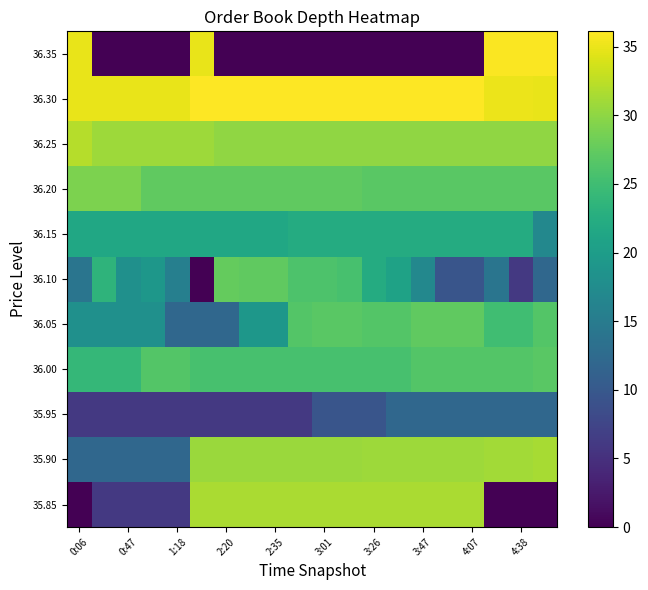

Reading left to right, extract all data points from this chart.

row_0: 0.0	6.0	6.0	6.0	6.0	31.6	31.6	31.6	31.6	31.6	31.6	31.6	31.6	31.6	31.6	31.6	31.6	0.0	0.0	0.0
row_1: 12.0	12.0	12.0	12.0	12.0	30.6	30.6	30.6	30.6	30.6	30.6	30.6	30.9	30.9	30.9	30.9	30.9	31.1	31.1	31.4
row_2: 6.0	6.0	6.0	6.0	6.0	6.0	6.0	6.0	6.0	6.0	9.5	9.5	9.5	12.0	12.0	12.0	12.0	12.0	12.0	12.0
row_3: 24.1	24.1	24.1	26.4	26.4	25.6	25.6	25.6	25.6	25.6	25.6	25.6	25.6	25.6	26.4	26.4	26.4	26.4	26.4	26.8
row_4: 18.1	18.1	18.1	18.1	12.0	12.0	12.0	19.1	19.1	26.4	26.8	26.8	26.4	26.4	27.2	27.2	27.2	25.1	25.1	26.4
row_5: 14.0	23.5	18.1	19.1	15.6	0.0	27.6	27.2	27.2	26.0	26.0	25.6	22.3	20.8	16.9	9.5	9.5	14.0	6.0	12.0
row_6: 21.6	21.6	21.6	21.6	21.6	21.6	21.6	21.6	21.6	22.3	22.3	22.3	22.3	22.3	22.3	22.3	22.3	22.3	22.3	16.9
row_7: 28.9	28.9	28.9	27.2	27.2	27.2	27.2	27.2	27.2	27.2	27.2	27.2	26.8	26.8	26.8	26.8	26.8	26.8	26.8	26.8
row_8: 32.0	30.9	30.9	30.9	30.9	30.9	30.1	30.1	30.1	30.1	30.1	30.1	30.1	30.1	30.1	30.1	30.1	30.1	30.1	30.1
row_9: 35.0	35.0	35.0	35.0	35.0	36.0	36.0	36.0	36.0	36.0	36.0	36.0	36.0	36.0	36.0	36.1	36.0	35.1	35.1	35.0
row_10: 35.0	0.0	0.0	0.0	0.0	35.0	0.0	0.0	0.0	0.0	0.0	0.0	0.0	0.0	0.0	0.0	0.0	35.8	35.8	35.8